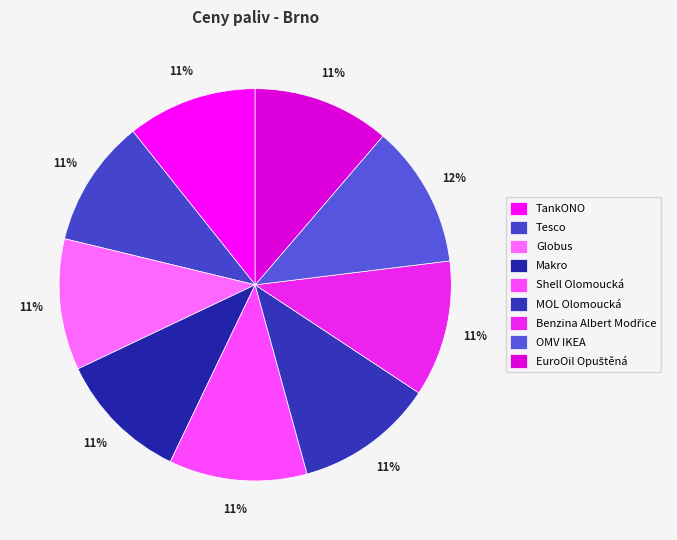

To the nearest percent, what is the combined percentage of Shell Olomoucká and Tesco?

22%